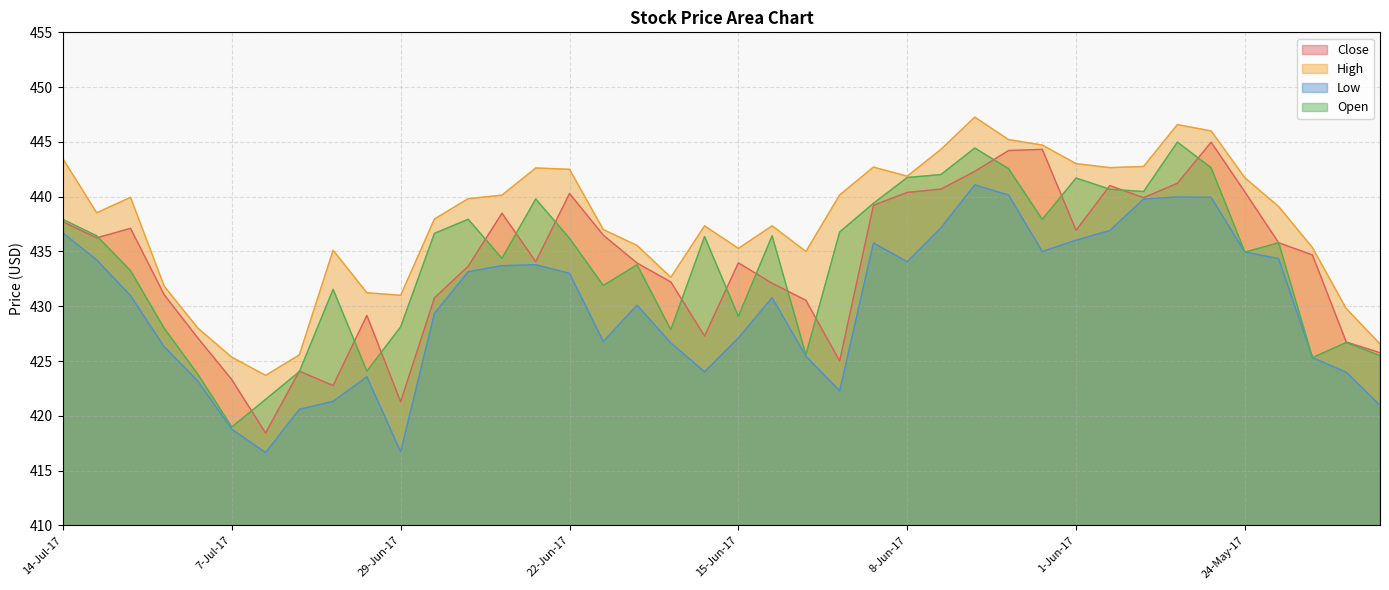

List the series in order of their peak value, highest first.

High, Open, Close, Low